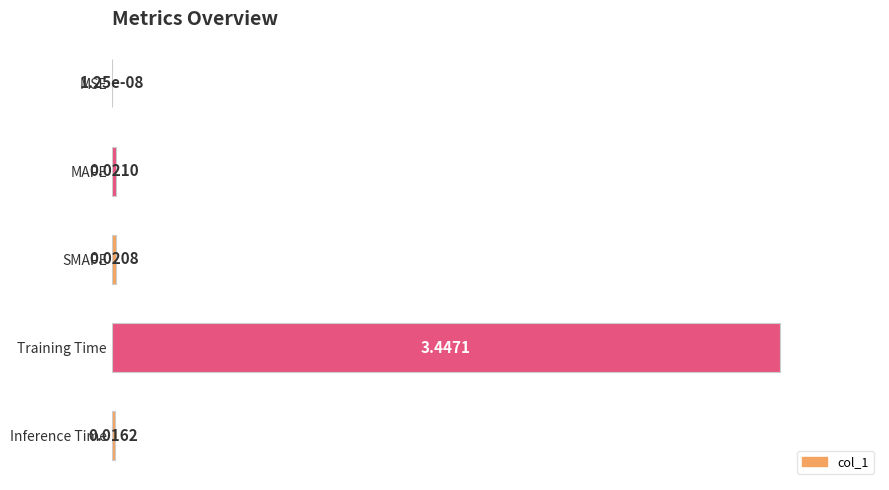

Which label corresponds to the largest value in the chart?

Training Time